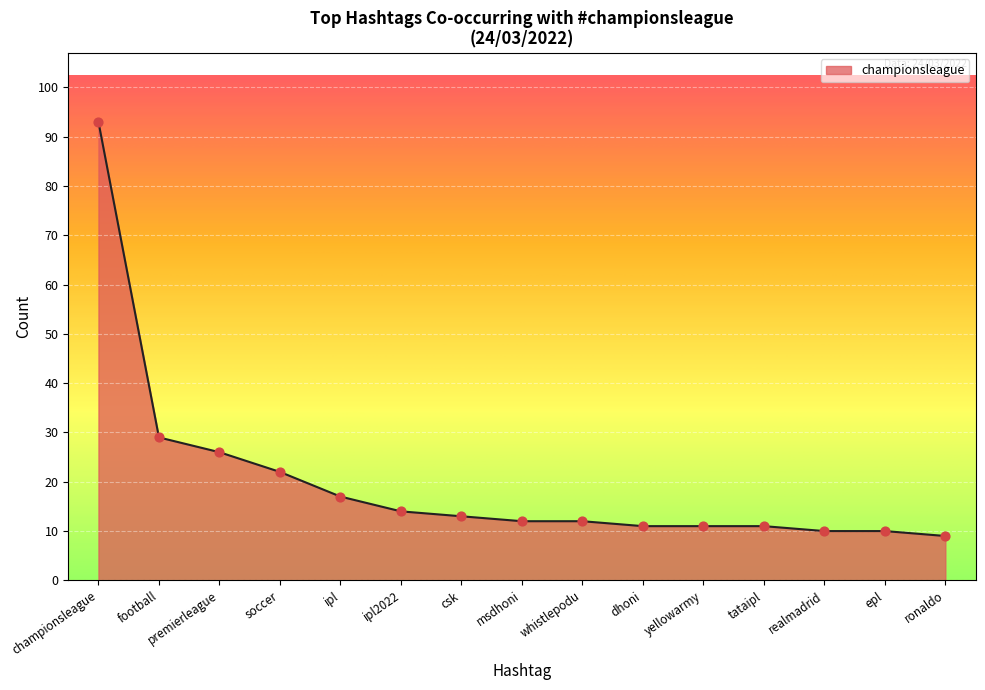

What is the change in value from soccer to csk?

-9